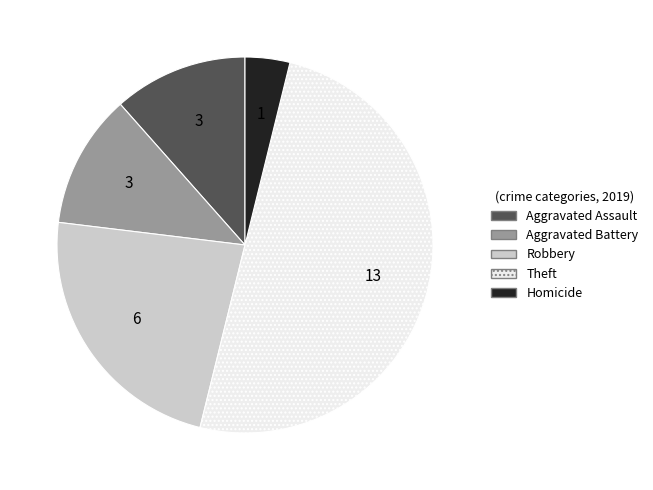

Approximately how many times larger is the value at Aggravated Battery compared to Theft?

0.2